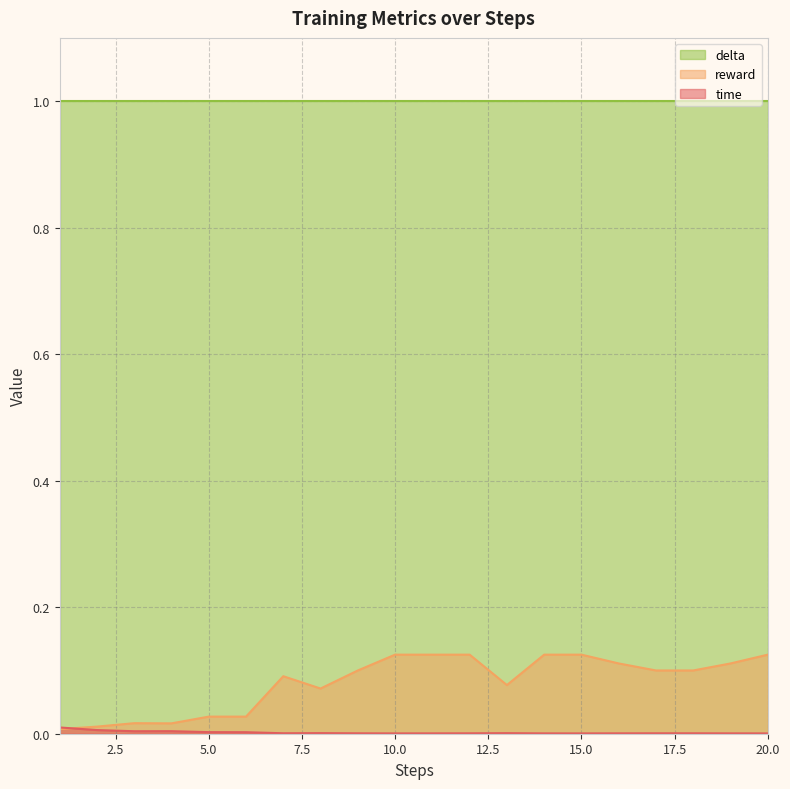

The value of reward at 6 is 0.0. True or false?

True